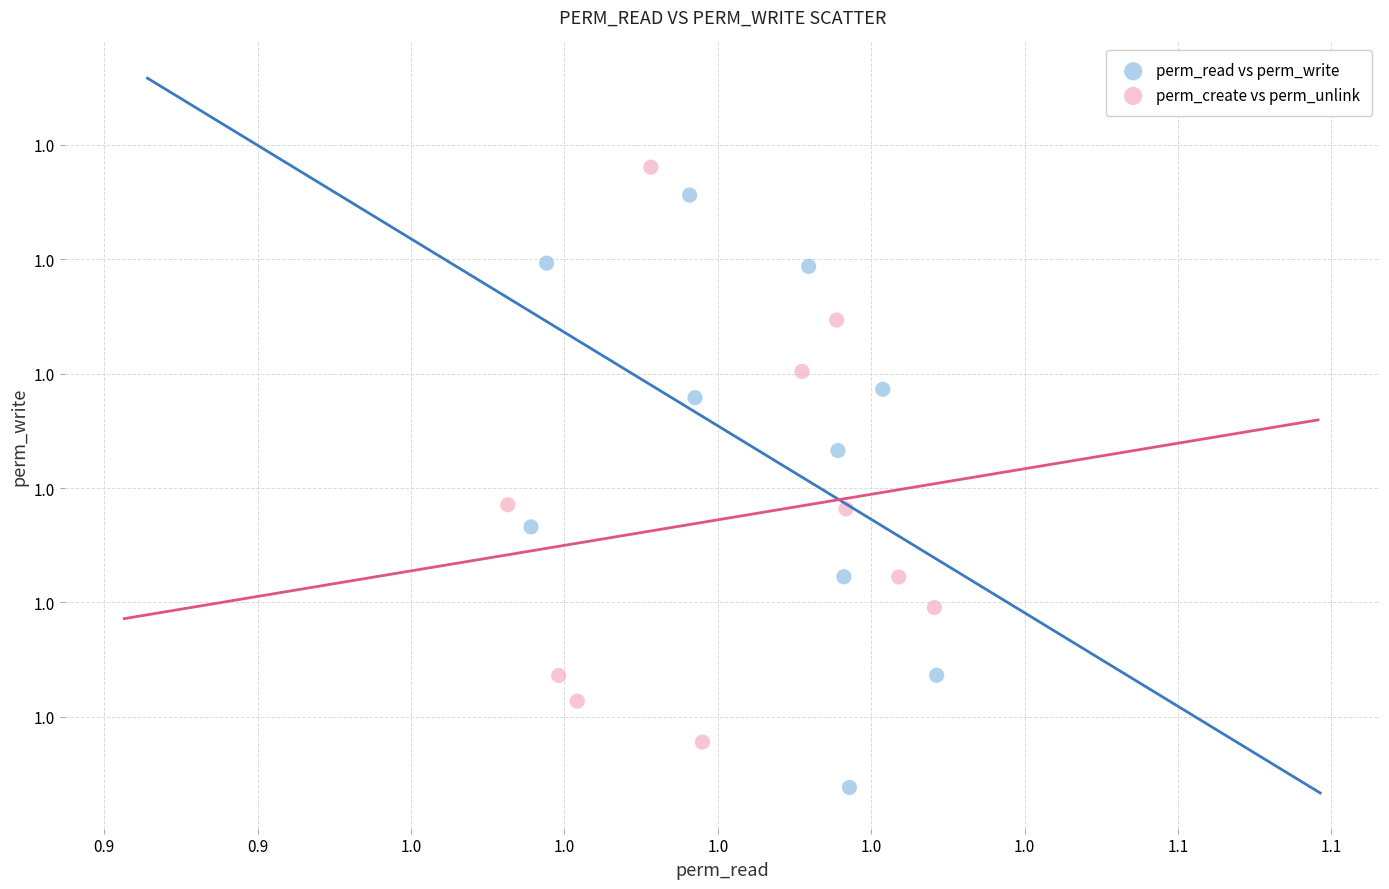

What are all the series names shown in the legend?

perm_read vs perm_write, perm_create vs perm_unlink